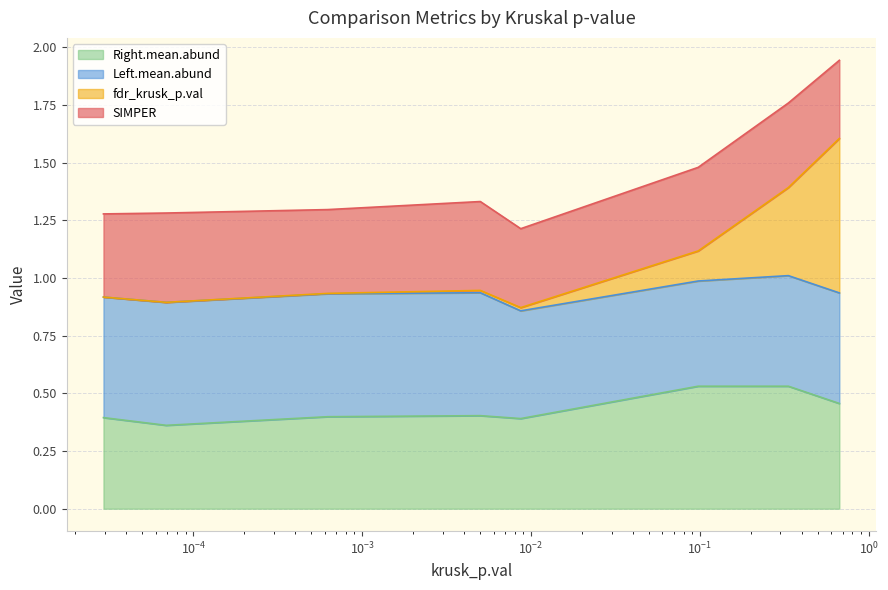

How many categories are shown in the chart?

8